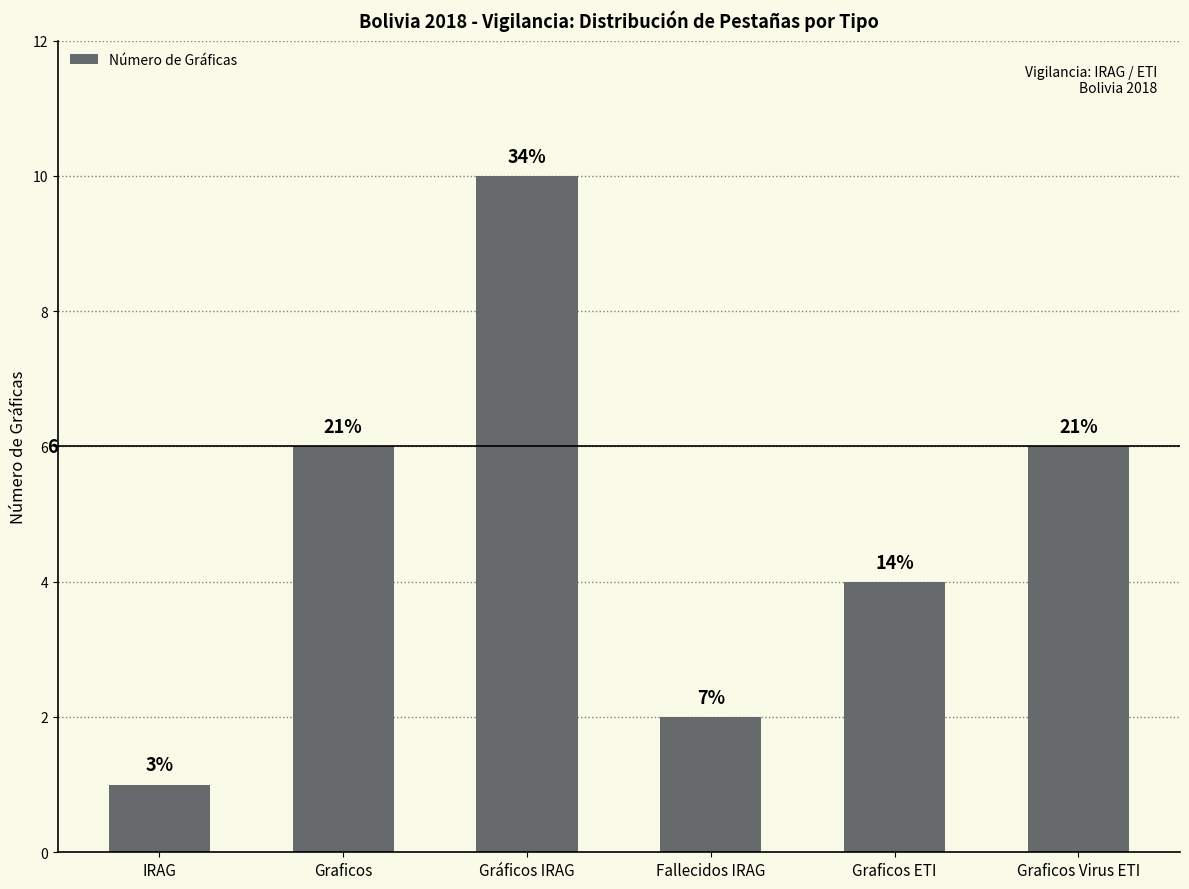

Where does the data first go above 6?

Gráficos IRAG